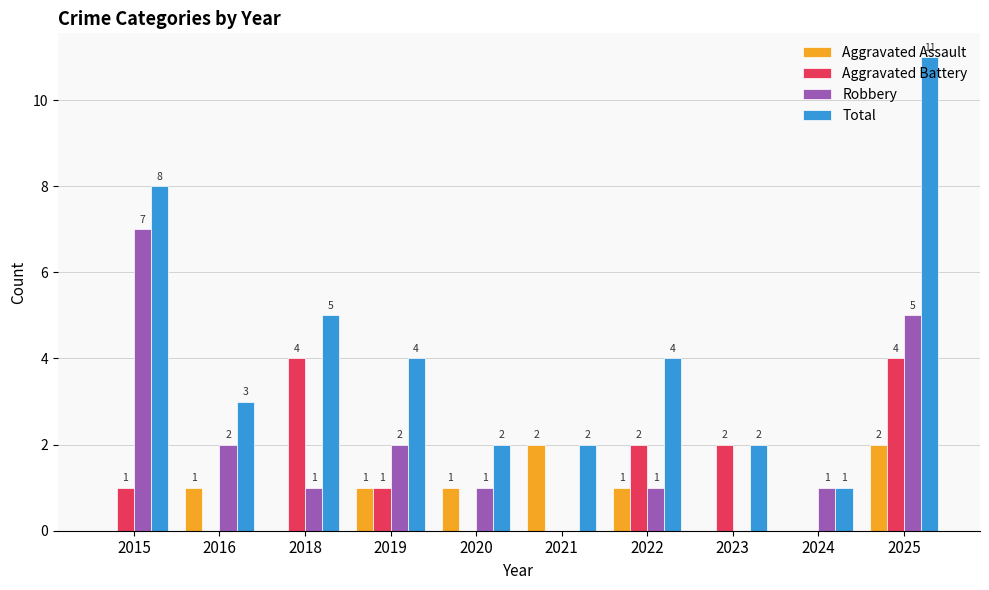

Reading left to right, what are all the values shown in this chart?

Aggravated Assault: 0	1	0	1	1	2	1	0	0	2
Aggravated Battery: 1	0	4	1	0	0	2	2	0	4
Robbery: 7	2	1	2	1	0	1	0	1	5
Total: 8	3	5	4	2	2	4	2	1	11